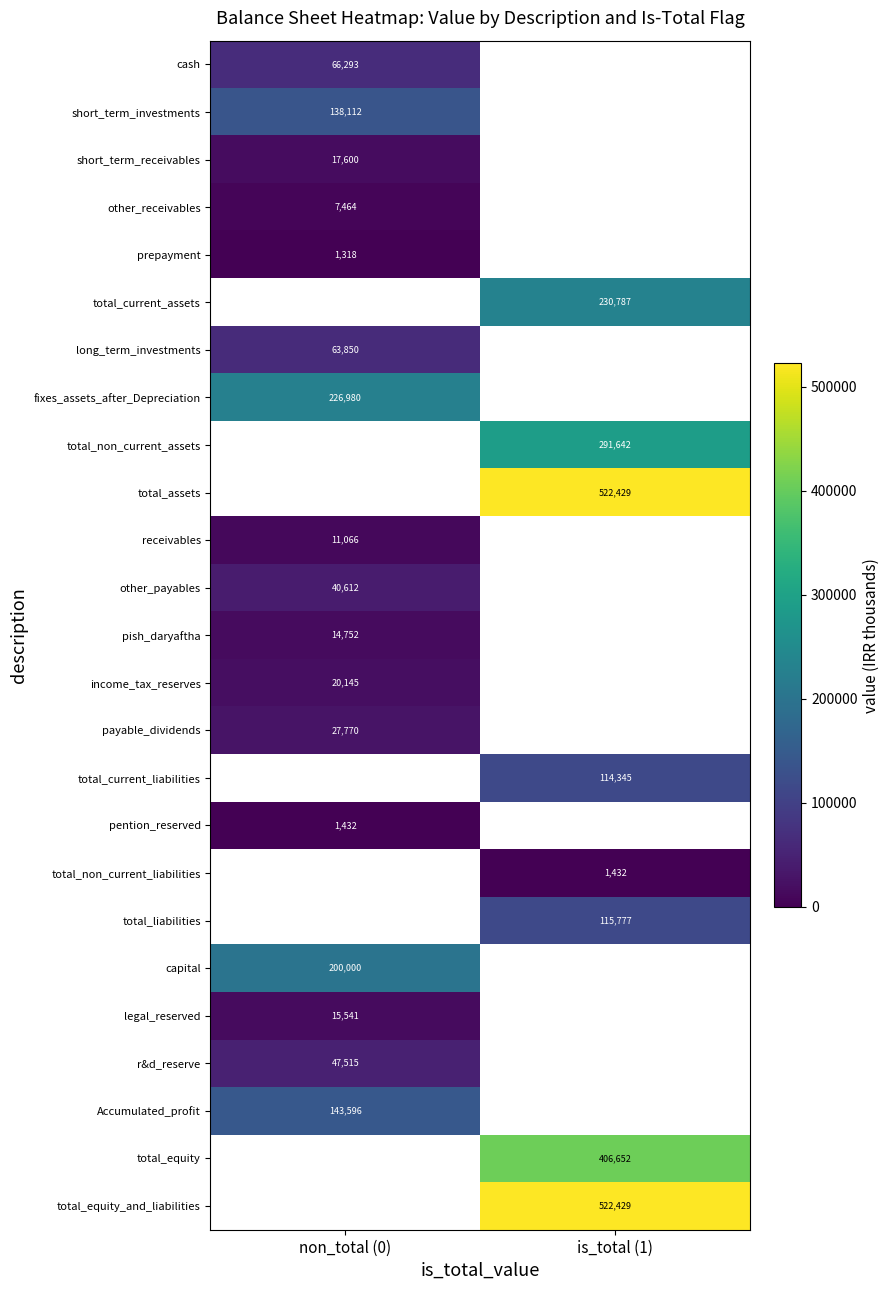

The income_tax_reserves series shows 20145 at non_total (0). True or false?

True